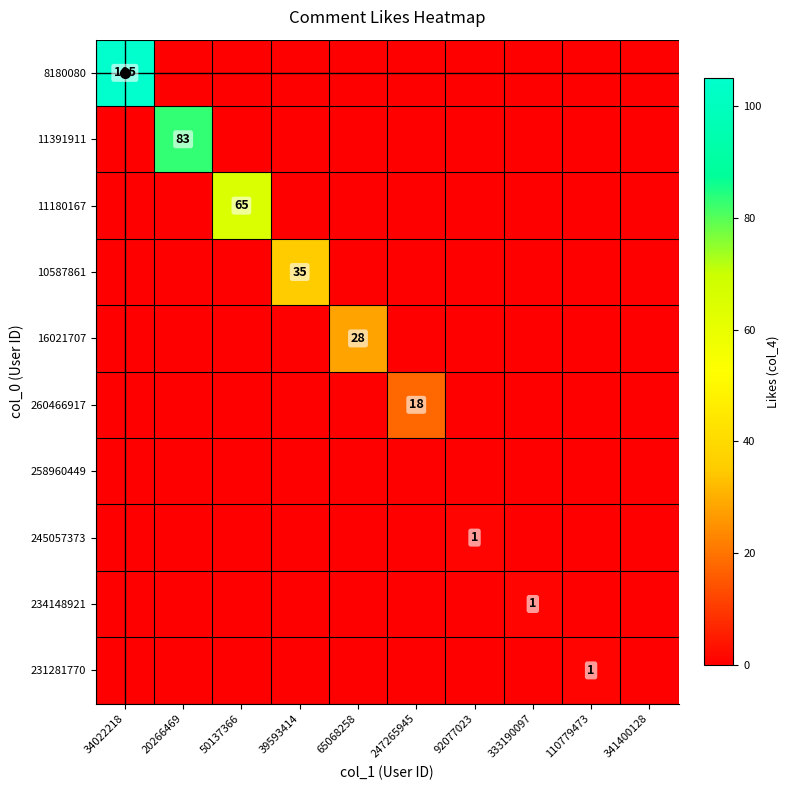

The 16021707 series shows 13 at 247265945. True or false?

False